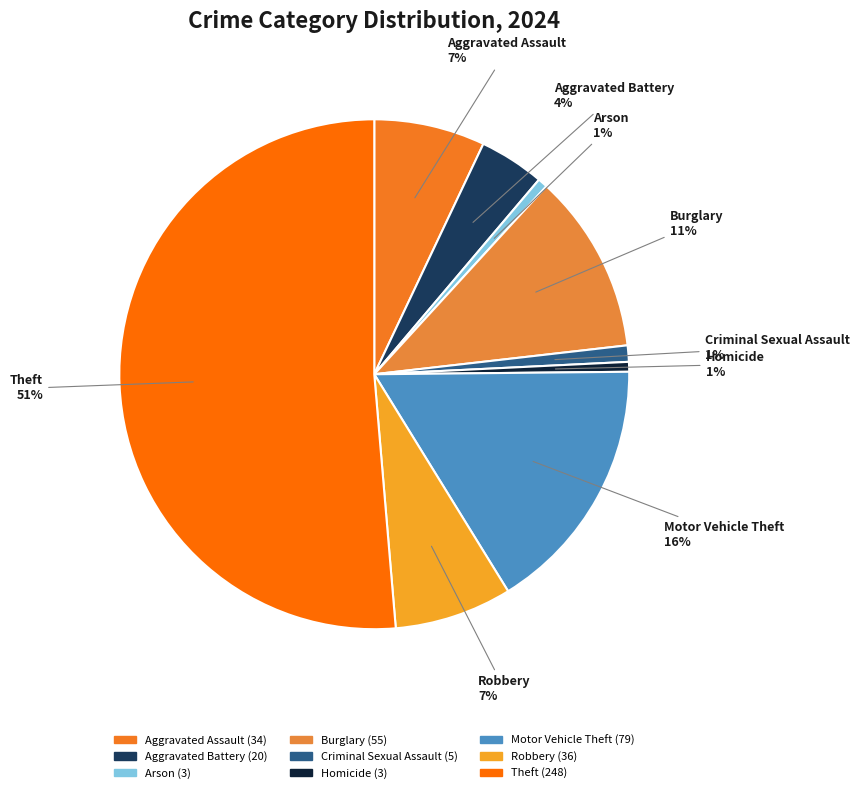

Does any single category account for the majority?

Yes